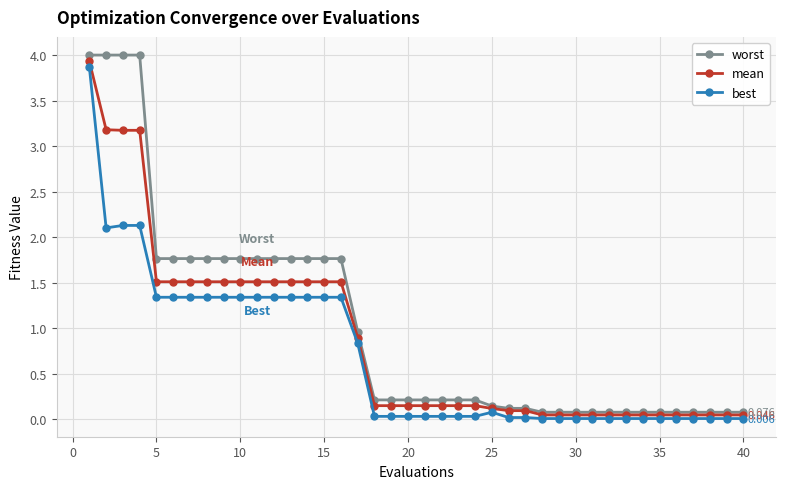

List the series in order of their overall mean, highest first.

worst, mean, best